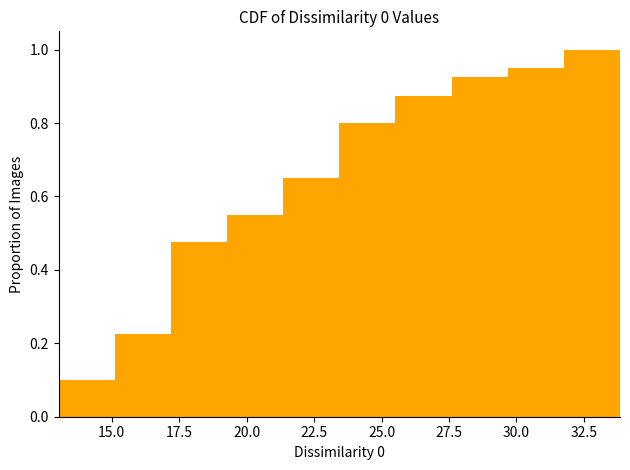

What is the height of the bar covering 17.0 to 19.5 on the x-axis? Neither the bar edges nor the heights are printed on the chart, so give them approximately, as read against the axes.

0.48